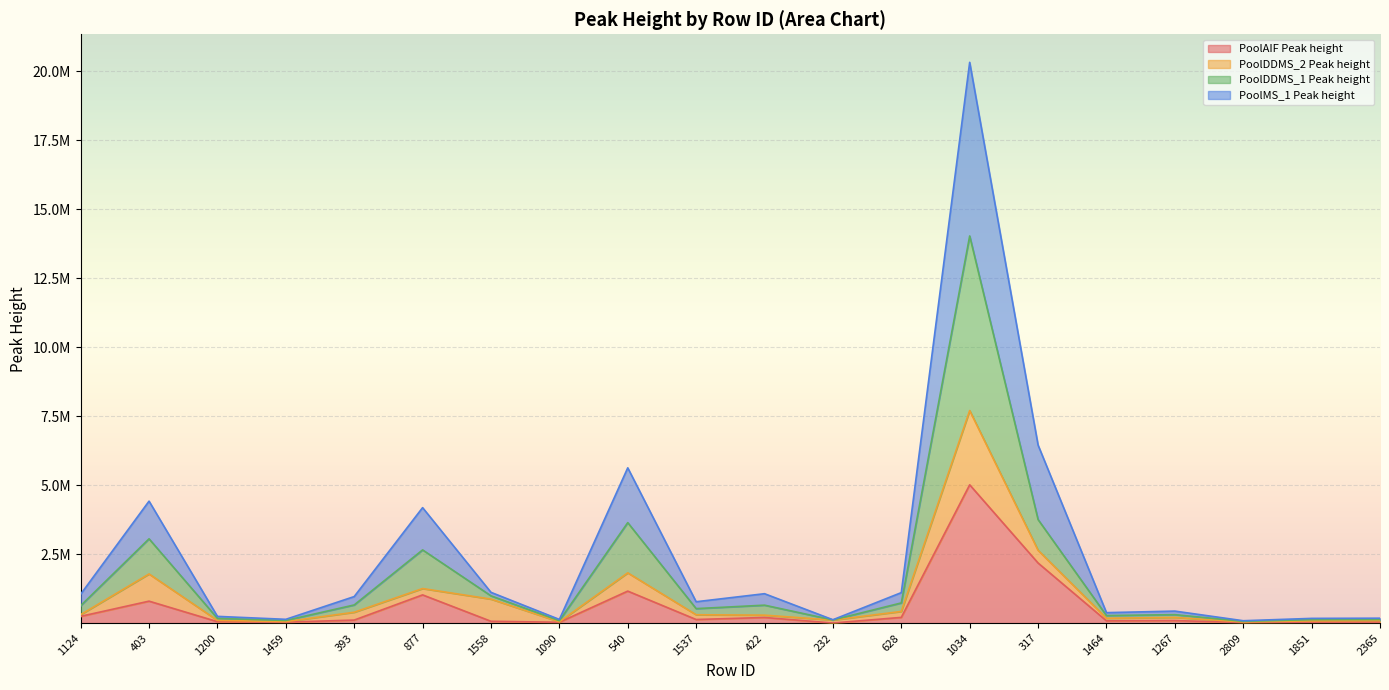

What are all the series names shown in the legend?

PoolAIF Peak height, PoolDDMS_2 Peak height, PoolDDMS_1 Peak height, PoolMS_1 Peak height